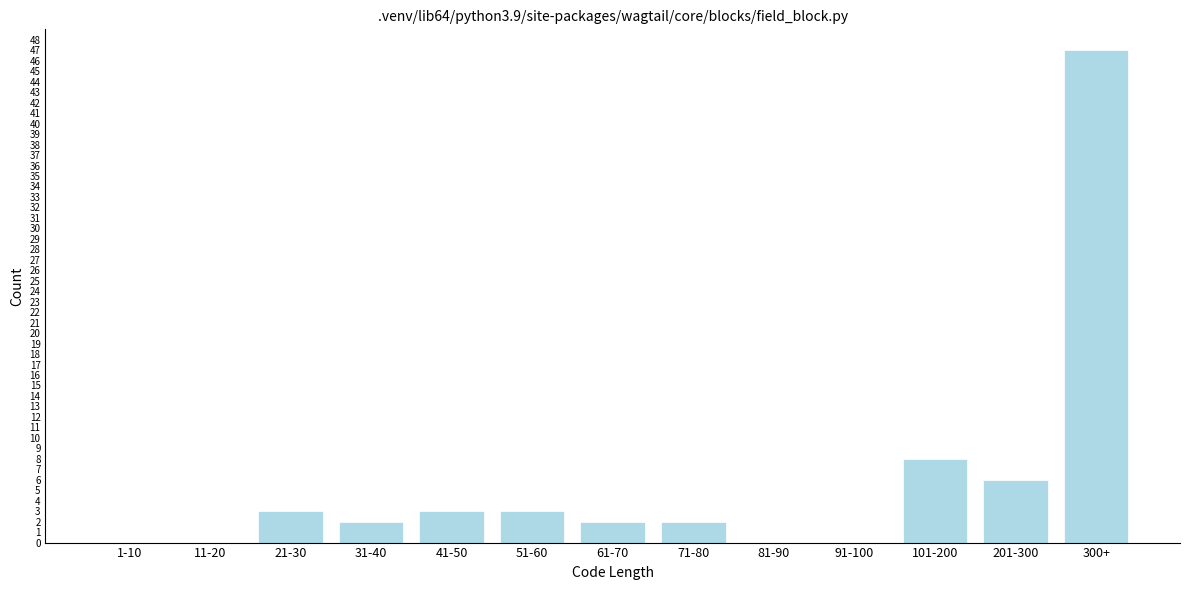

Reading right to left, list all the values displayed in this chart.

300+=47	201-300=6	101-200=8	91-100=0	81-90=0	71-80=2	61-70=2	51-60=3	41-50=3	31-40=2	21-30=3	11-20=0	1-10=0